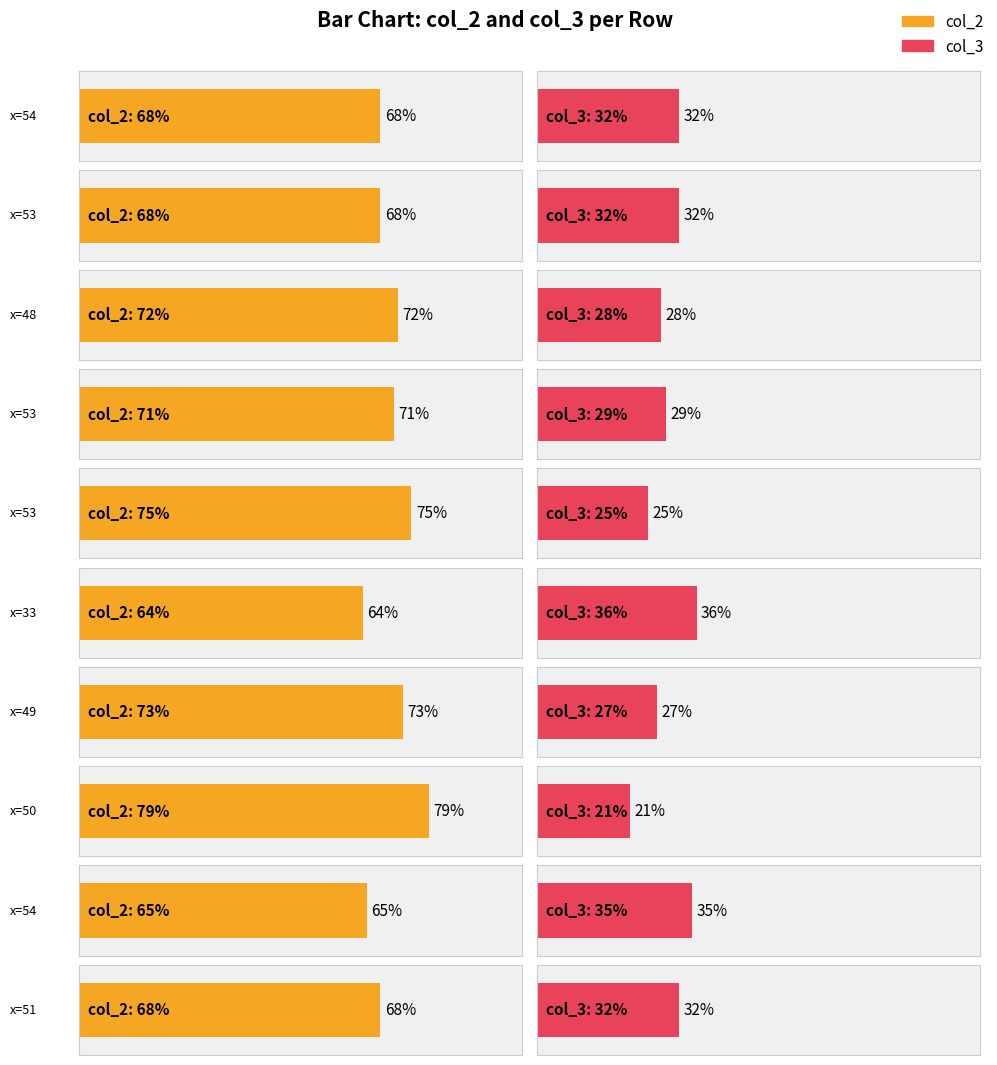

The value of col_1 at 53 is 47. True or false?

True